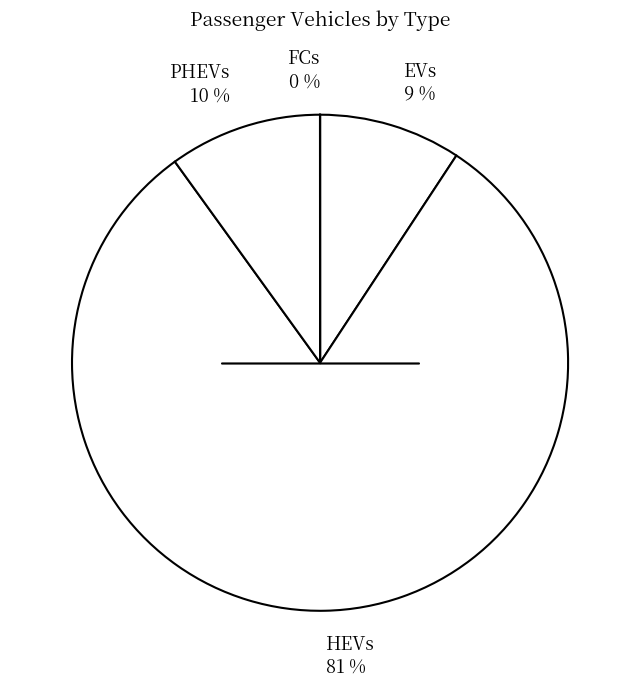

True or false: EVs accounts for 9% of the total.

True